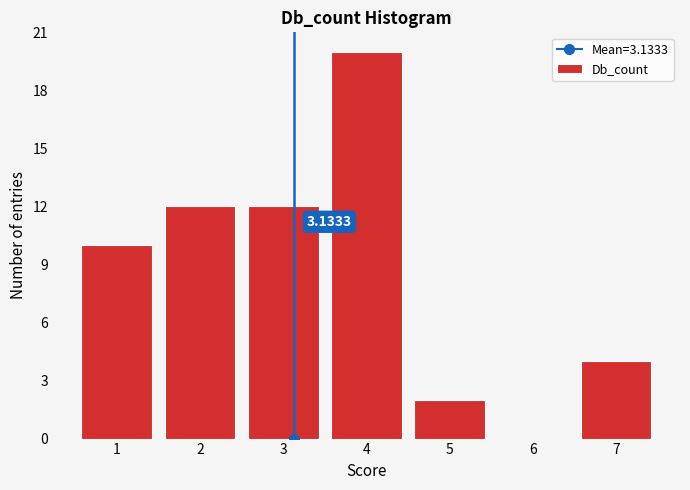

Which range on the x-axis has the tallest bar?

3.5 to 4.5